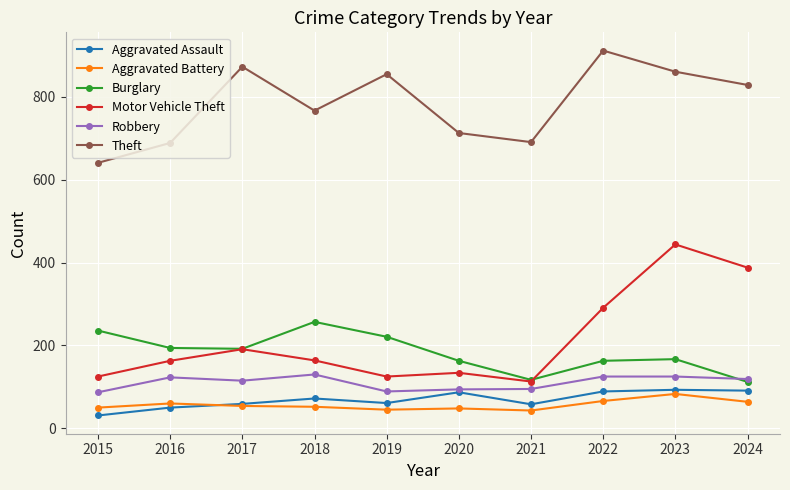

True or false: Aggravated Battery and Burglary cross at least once.

False